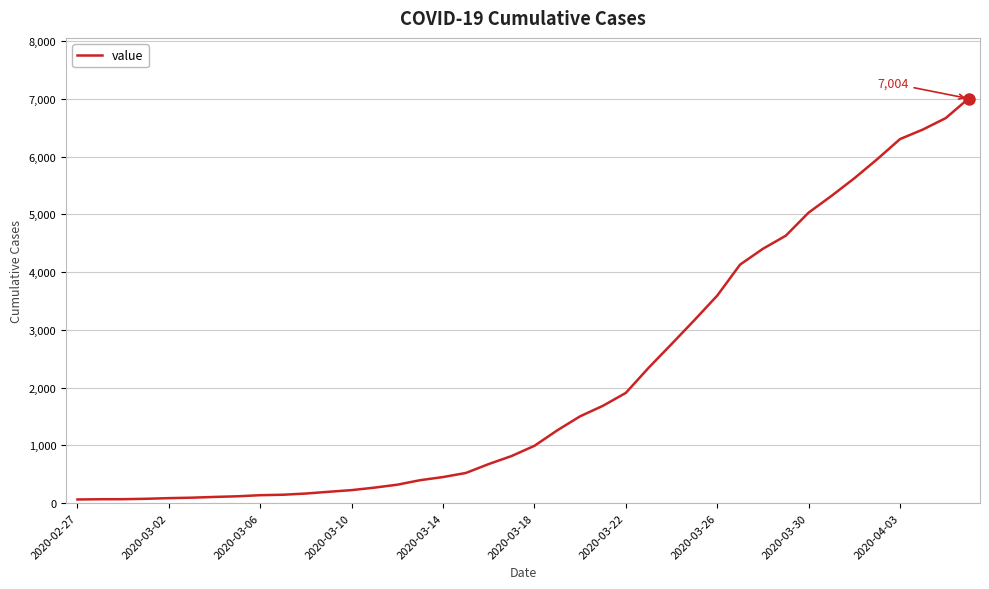

What is the maximum value shown in the chart?

7004